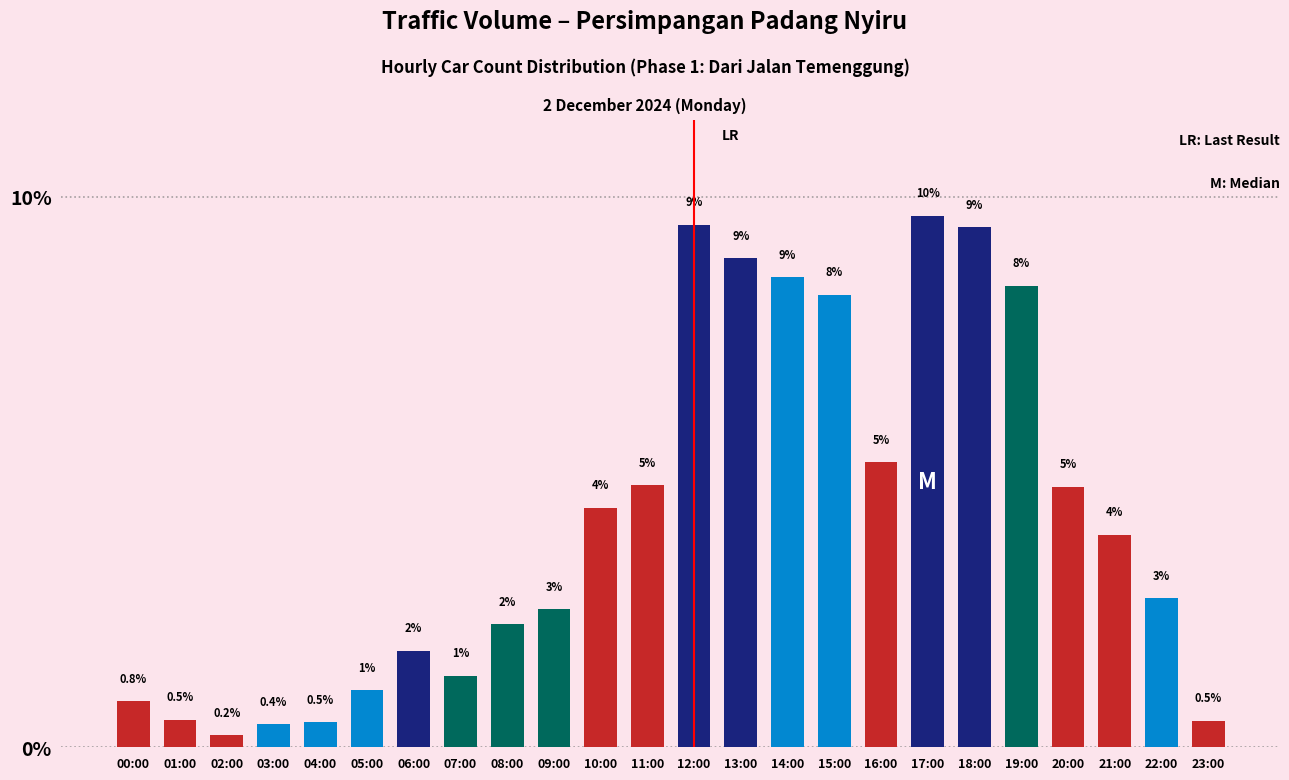

How many bars are there in total?

24